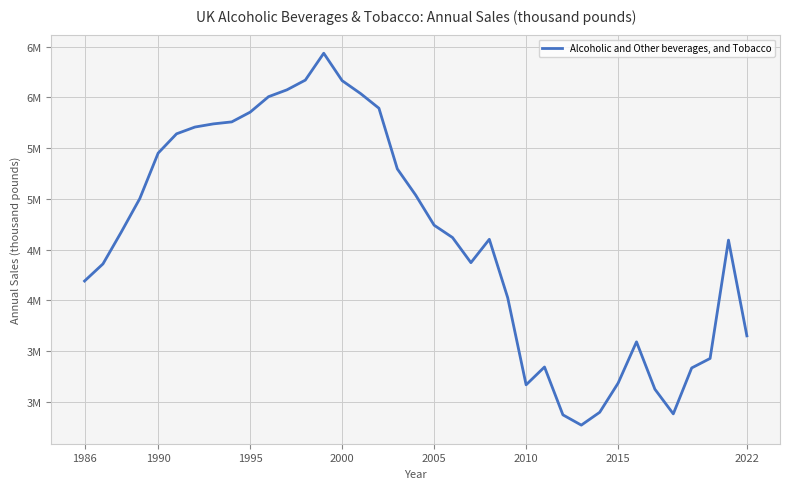

Does the chart have visible grid lines?

Yes